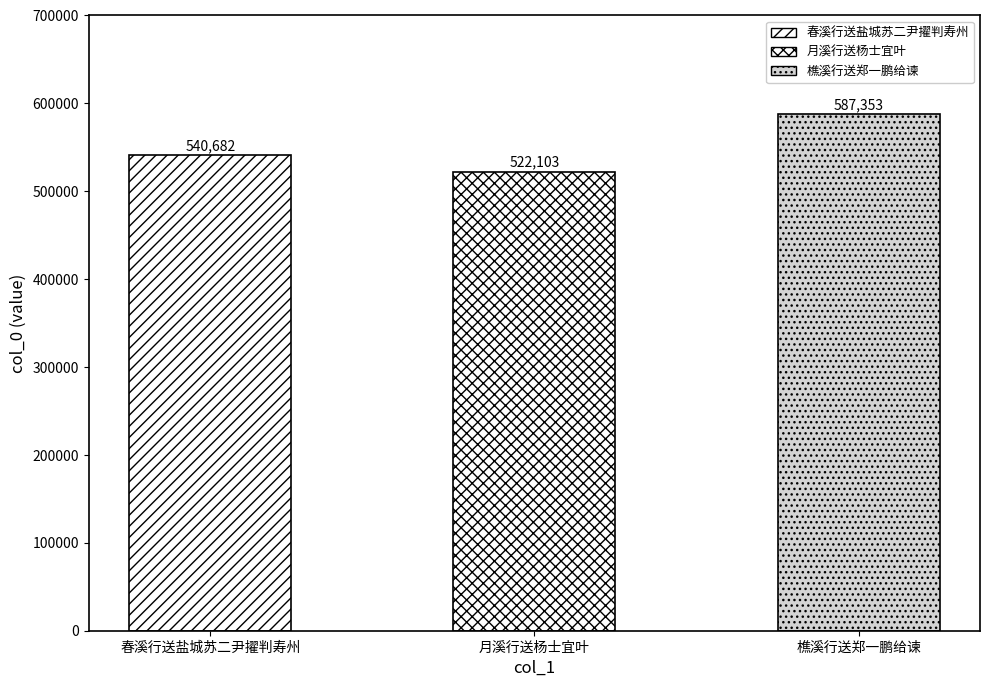

Between 樵溪行送郑一鹏给谏 and 春溪行送盐城苏二尹擢判寿州, which is larger?

樵溪行送郑一鹏给谏